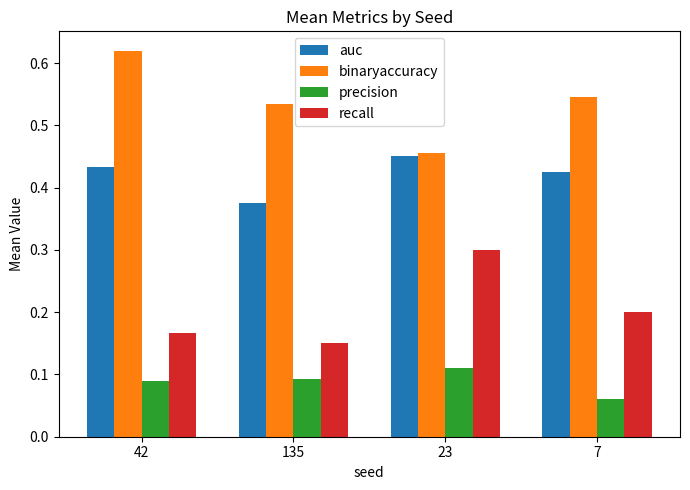

The auc series shows 0.2 at 7. True or false?

False